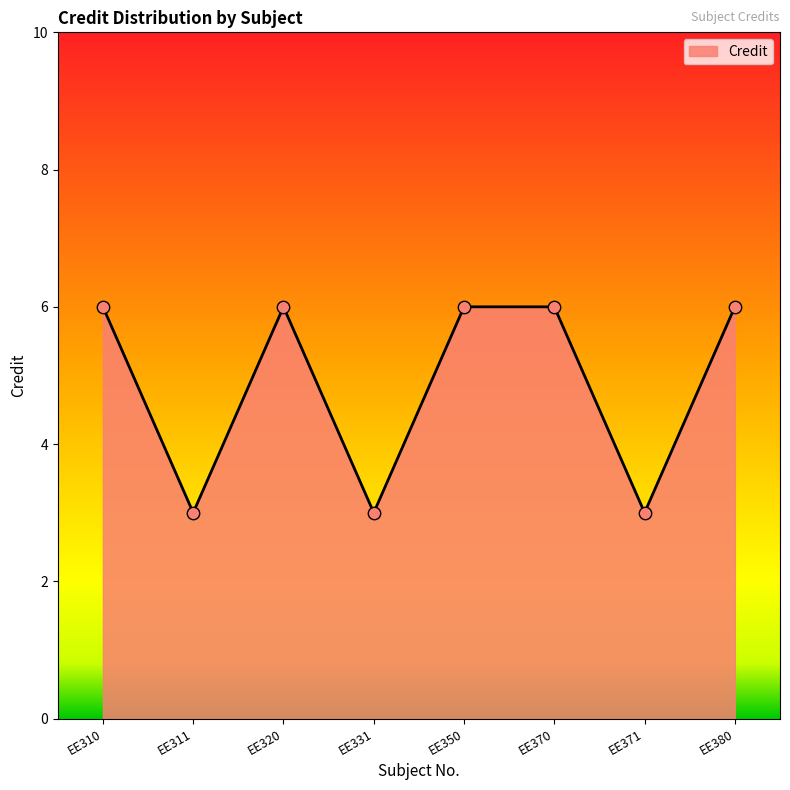

What is the change in value from EE331 to EE350?

+3